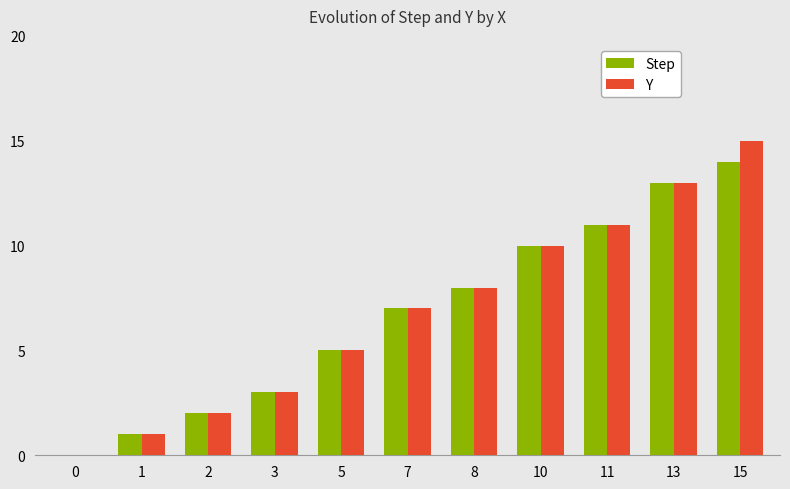

Which series has the largest range (max minus min)?

Y